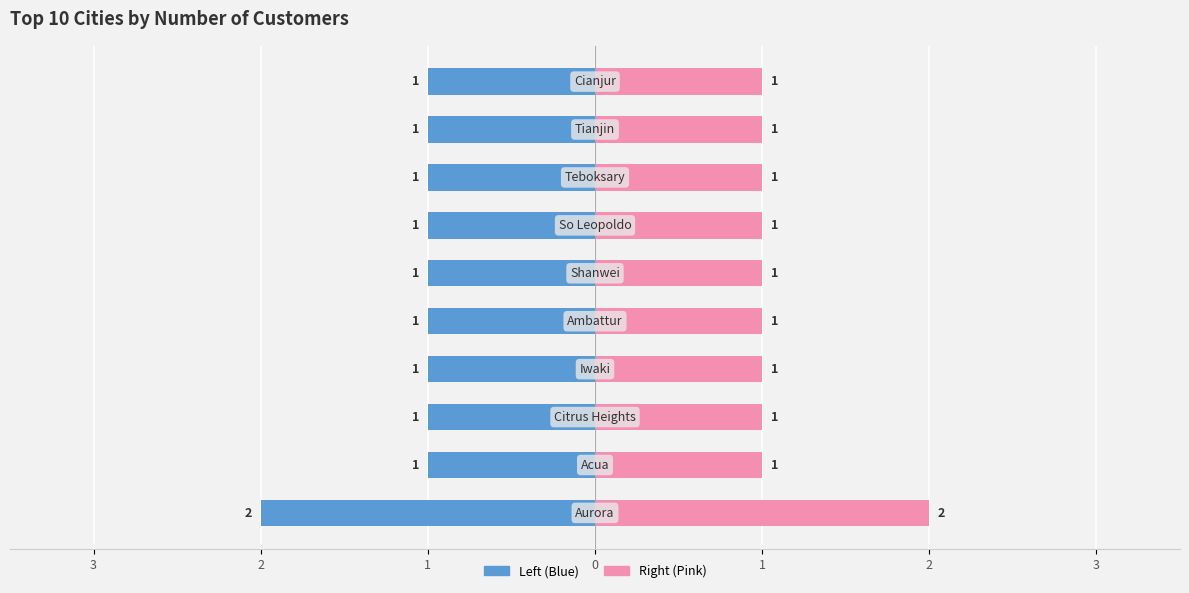

Does the chart contain stacked bars?

No